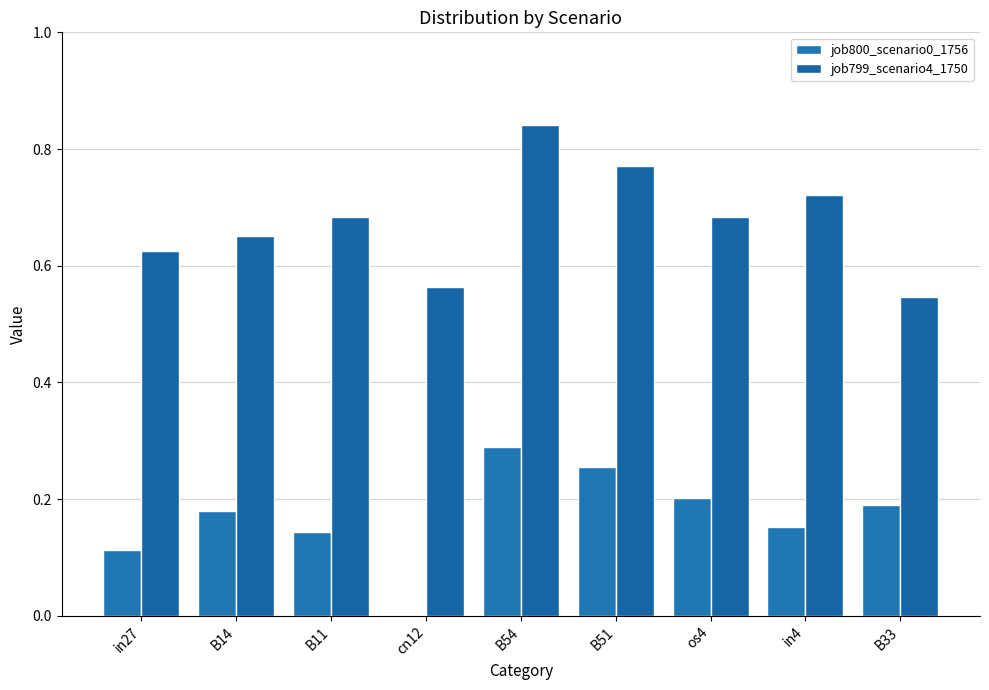

Are the bars grouped side by side (vs. stacked)?

Yes